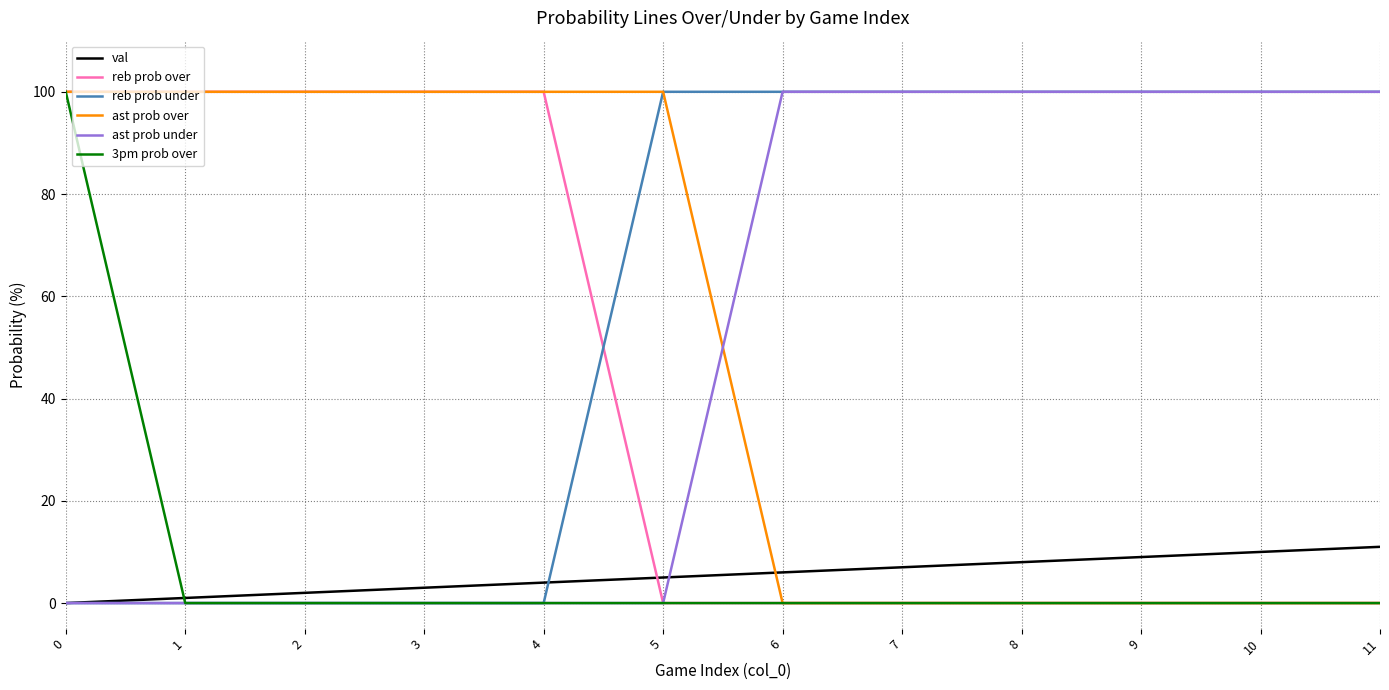

What is the difference between the second highest and second lowest values in the ast prob under series?

100